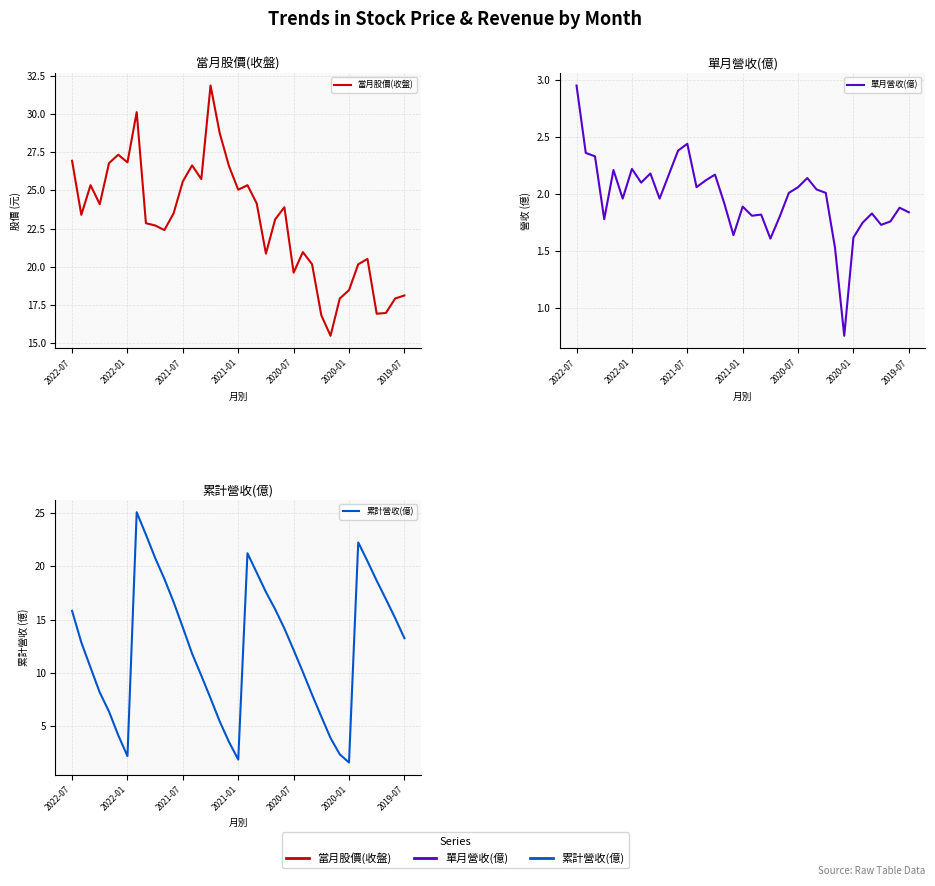

At how many categories does at least one series exceed 6?

37